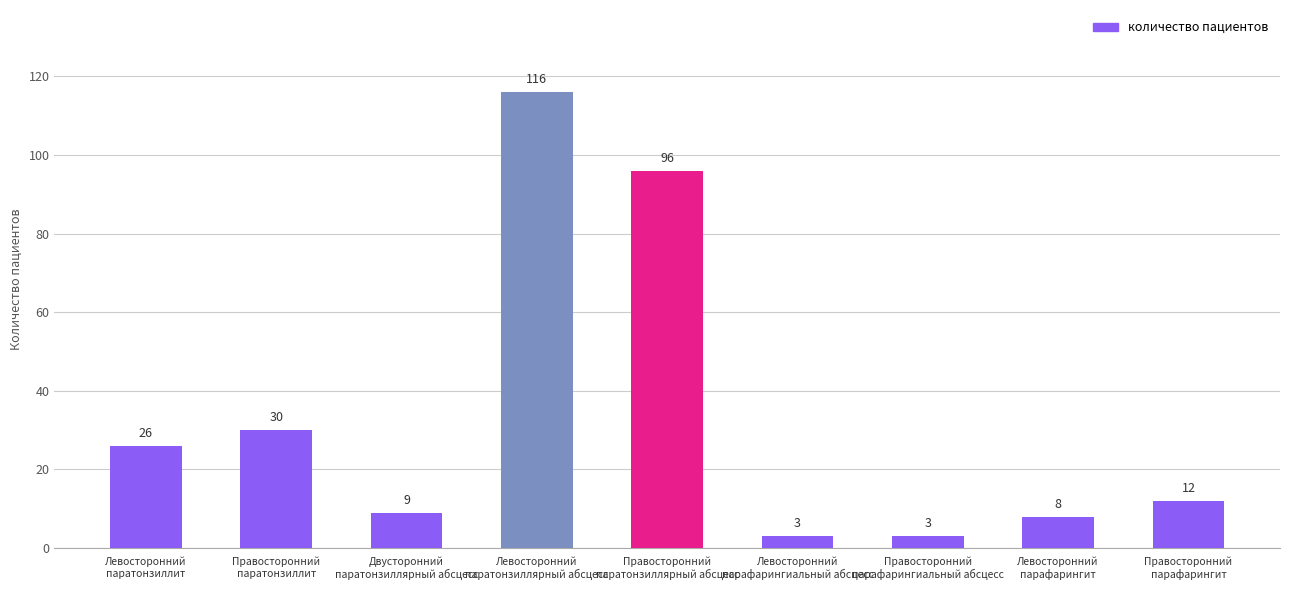

What is the minimum value shown in the chart?

3